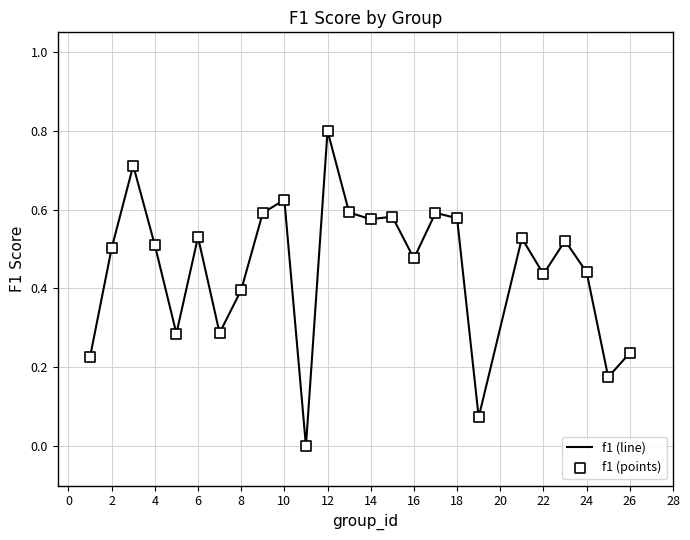

What is the greatest value displayed?

0.8